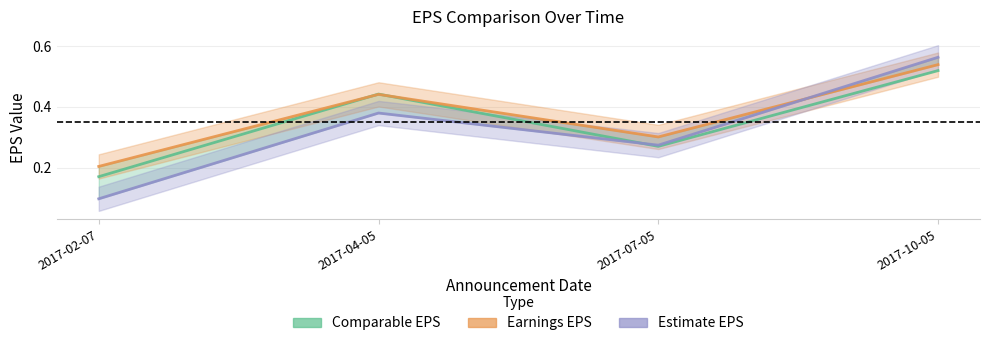

What are all the series names shown in the legend?

Comparable EPS, Earnings EPS, Estimate EPS